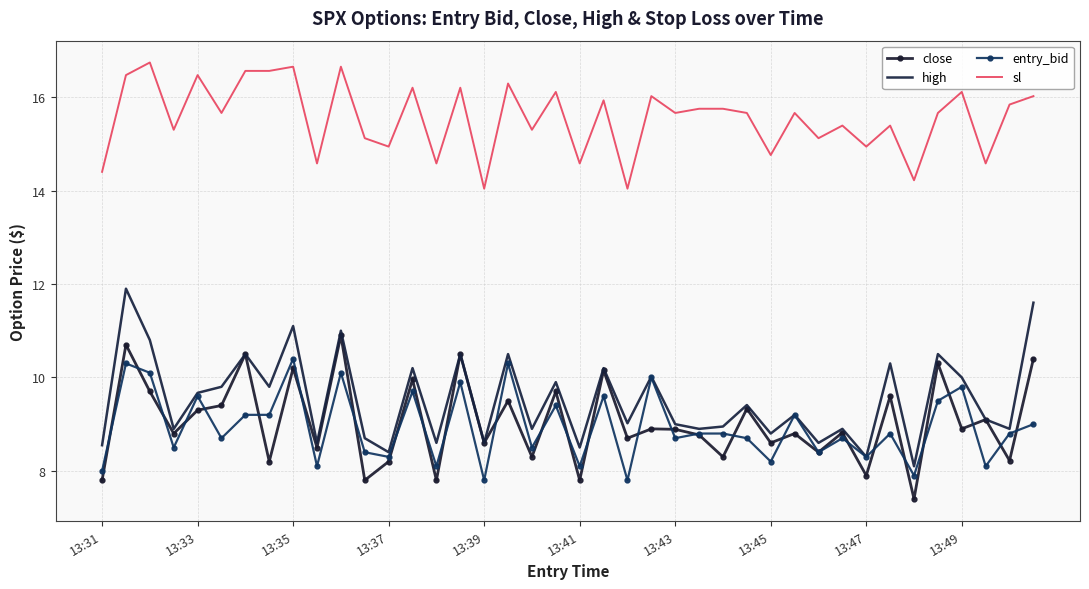

Which series has the largest total across all categories?

sl